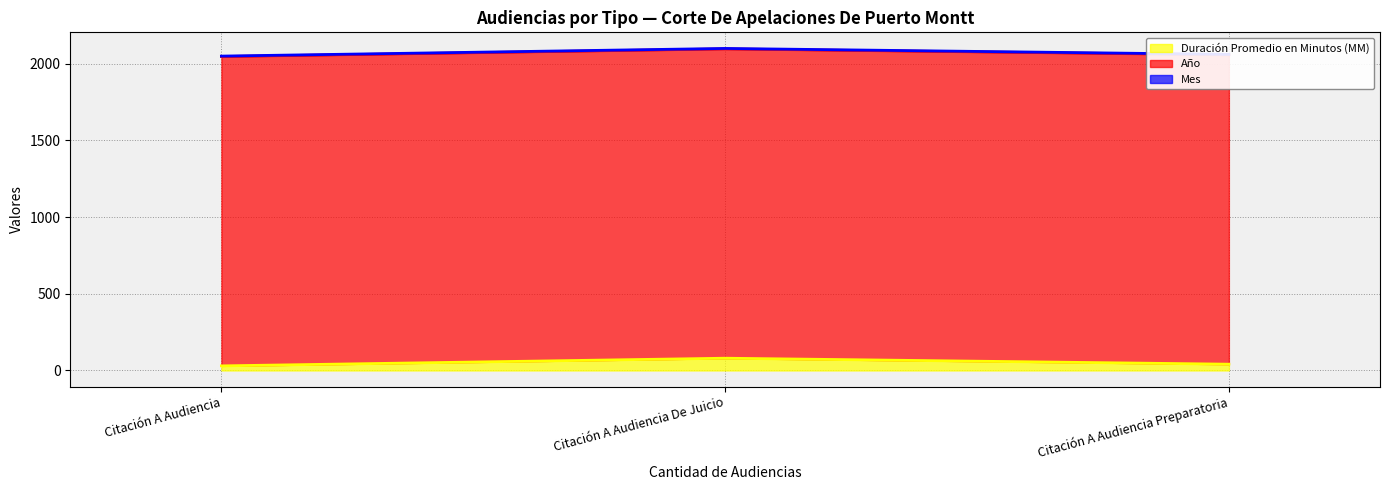

The Duración Promedio en Minutos (MM) series shows 41 at Citación A Audiencia Preparatoria. True or false?

True